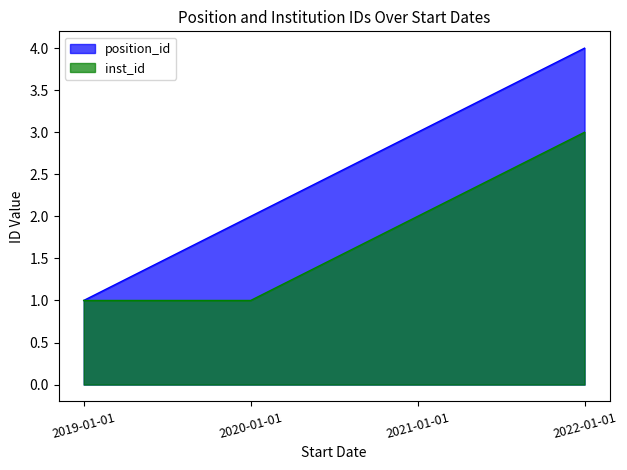

Is the value of position_id at 2022-01-01 greater than the value of inst_id at 2019-01-01?

Yes